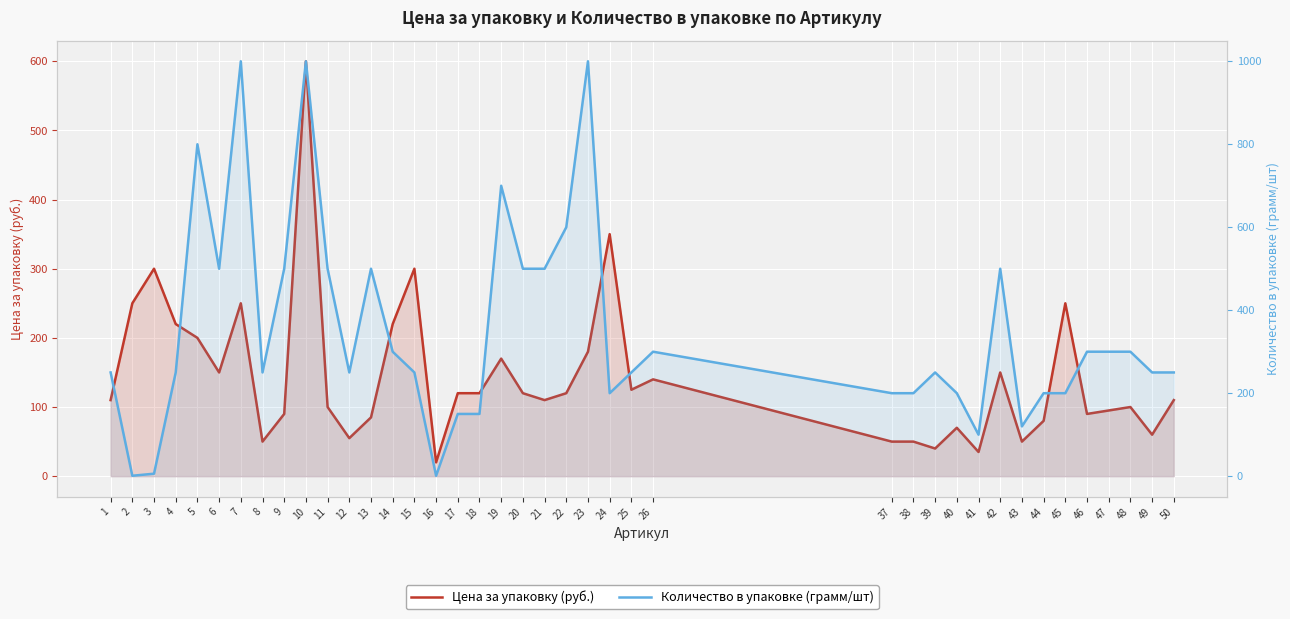

In Цена за упаковку (руб.), how many points are higher than both neighbors (excluding endpoints)?

11